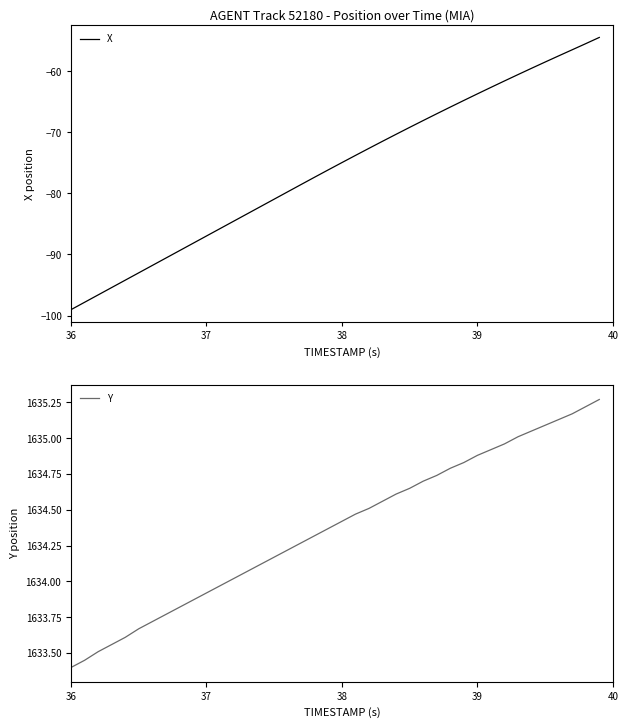

What is the lowest value of the X series?

-99.0